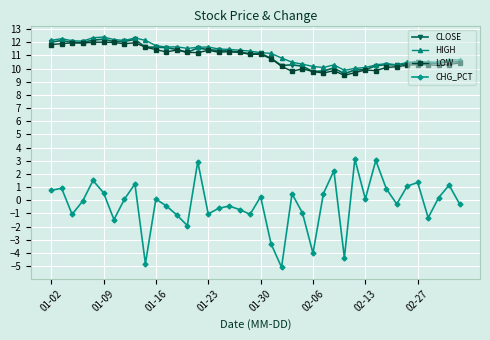

True or false: HIGH has more than 1 interior local peaks.

True